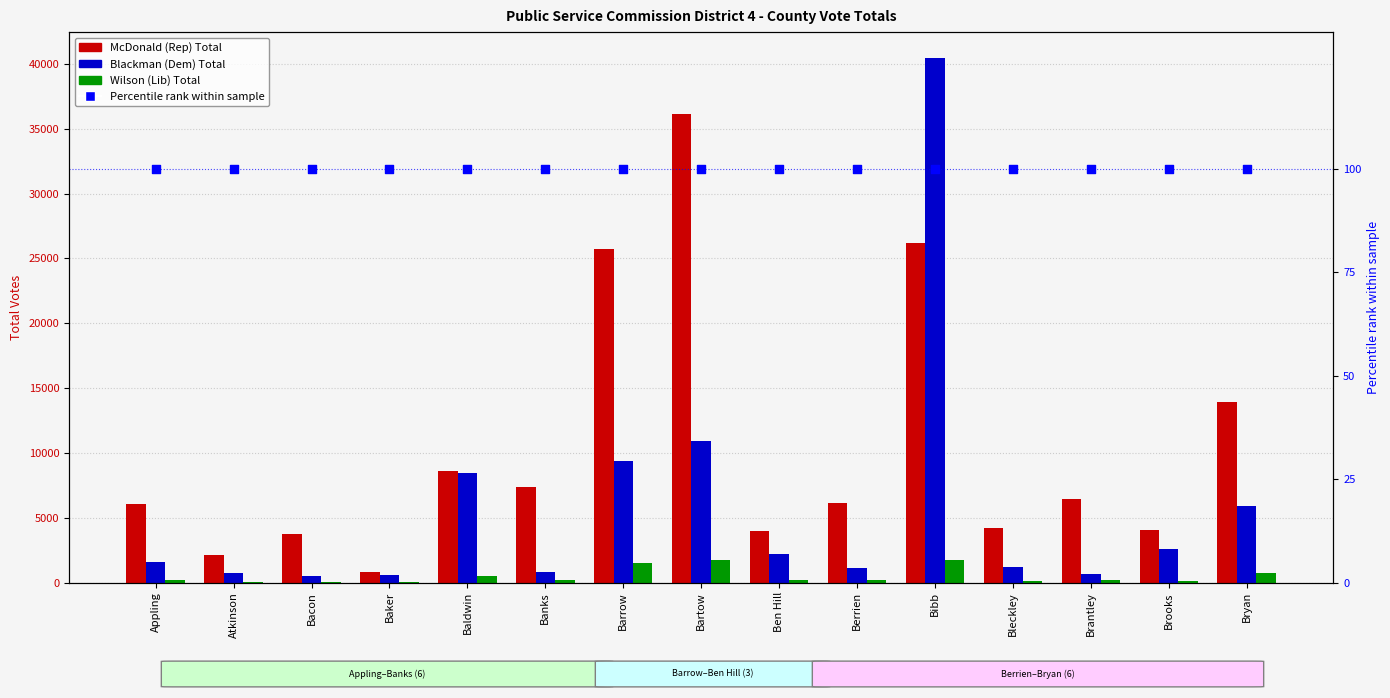

What are all the series names shown in the legend?

McDonald (Rep) Total, Blackman (Dem) Total, Wilson (Lib) Total, Percentile rank